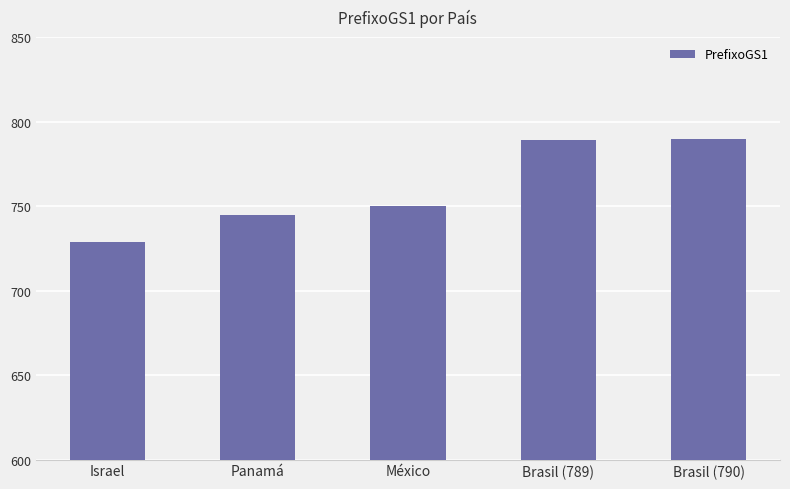

What is the smallest value displayed?

729